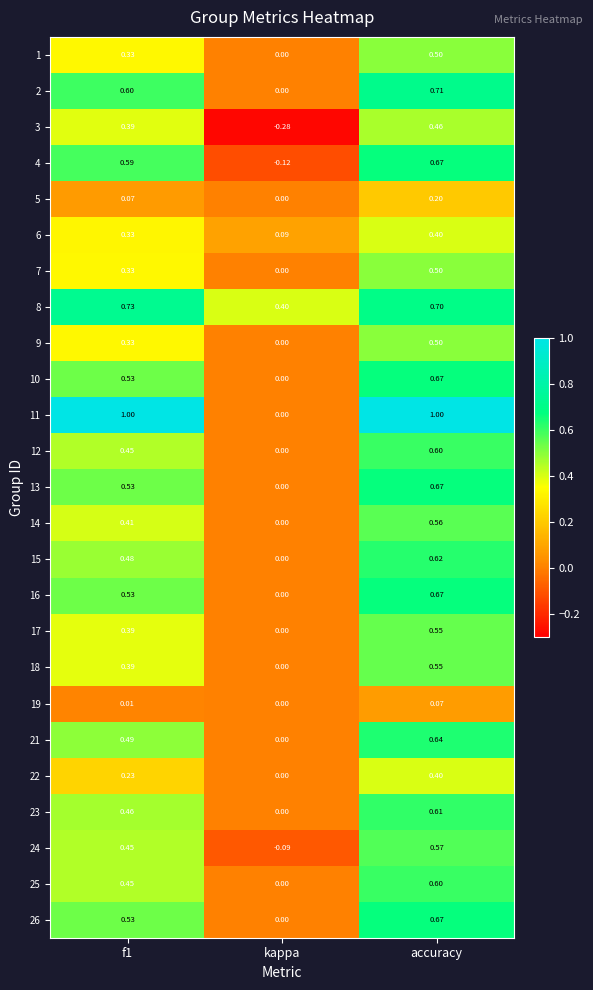

Is the value of 5 at accuracy greater than the value of 1 at f1?

No